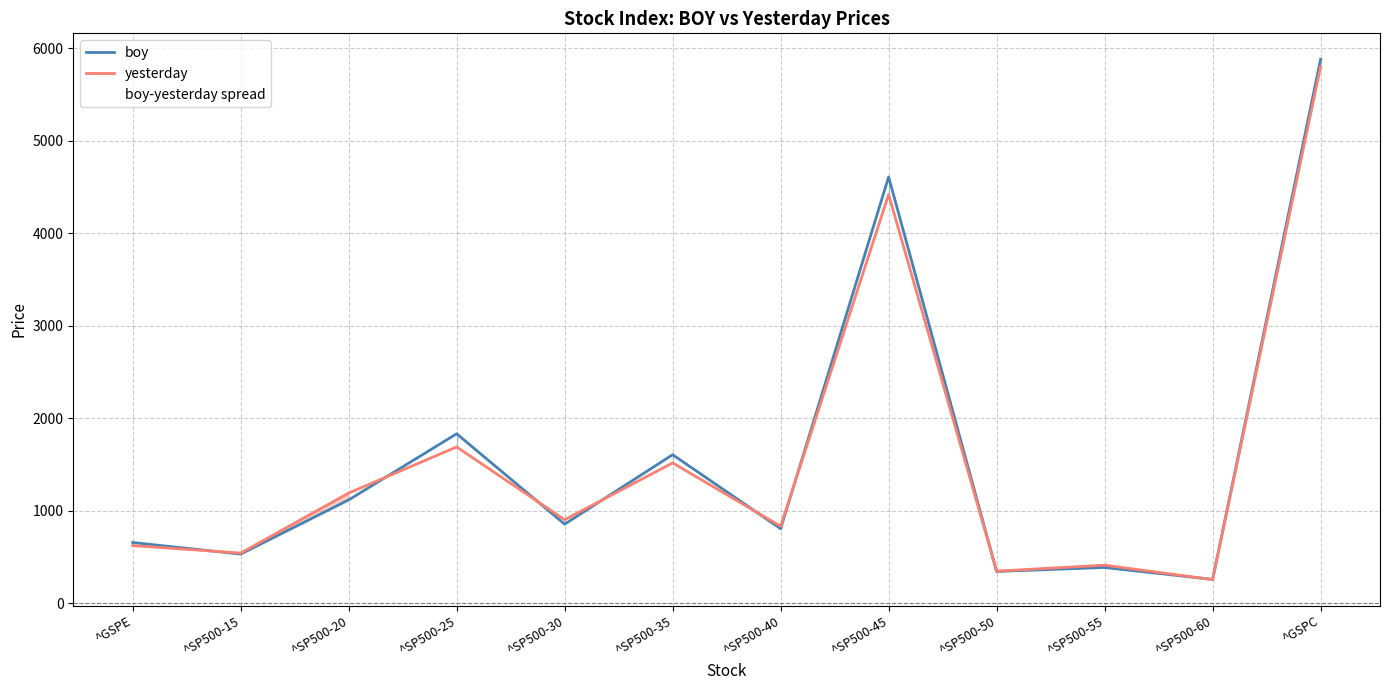

What is the difference between the second highest and second lowest values in the boy series?

4267.8